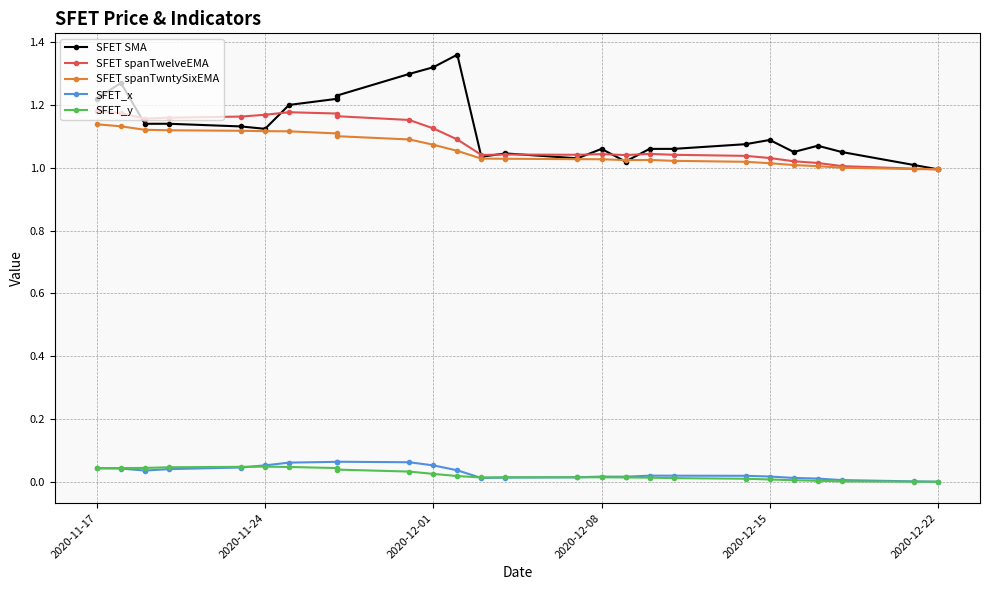

Count the number of categories in the chart.

26